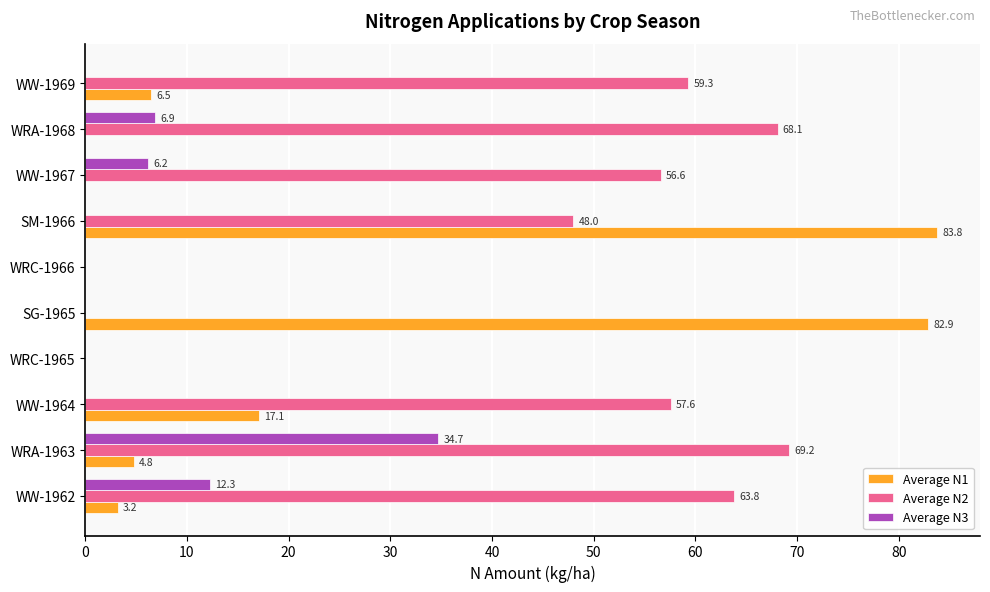

What is the average value of the Average N1 series?

19.8